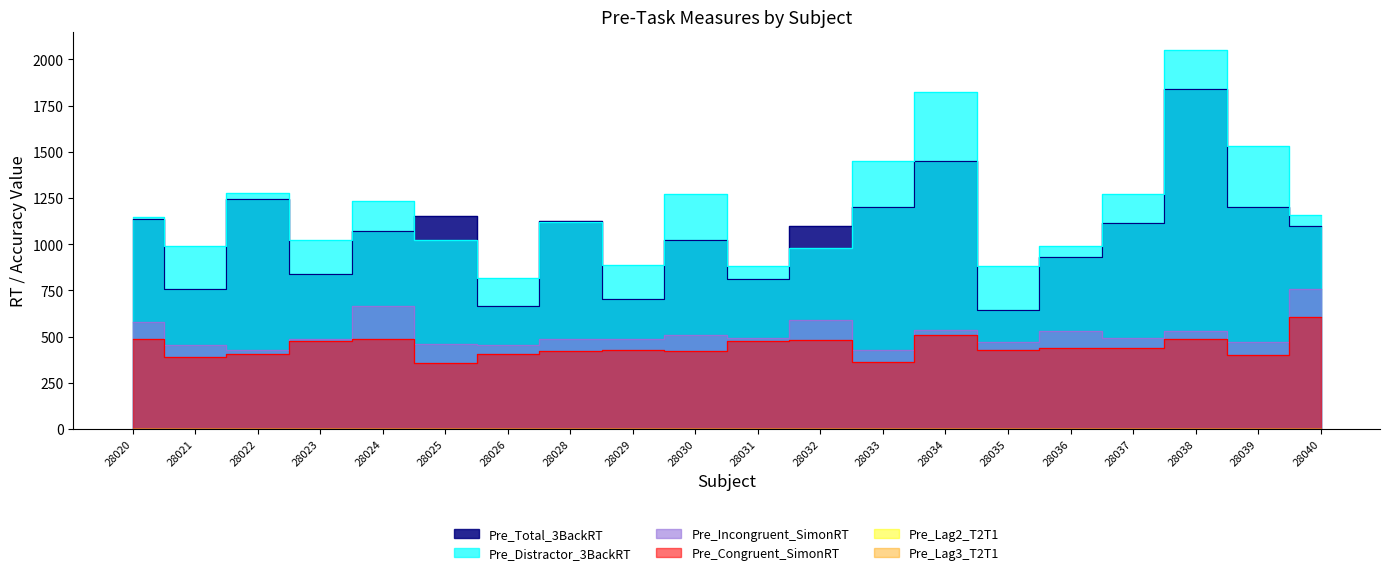

At 28031, list the series in order from smallest to largest.

Pre_Lag2_T2T1, Pre_Lag3_T2T1, Pre_Congruent_SimonRT, Pre_Incongruent_SimonRT, Pre_Total_3BackRT, Pre_Distractor_3BackRT